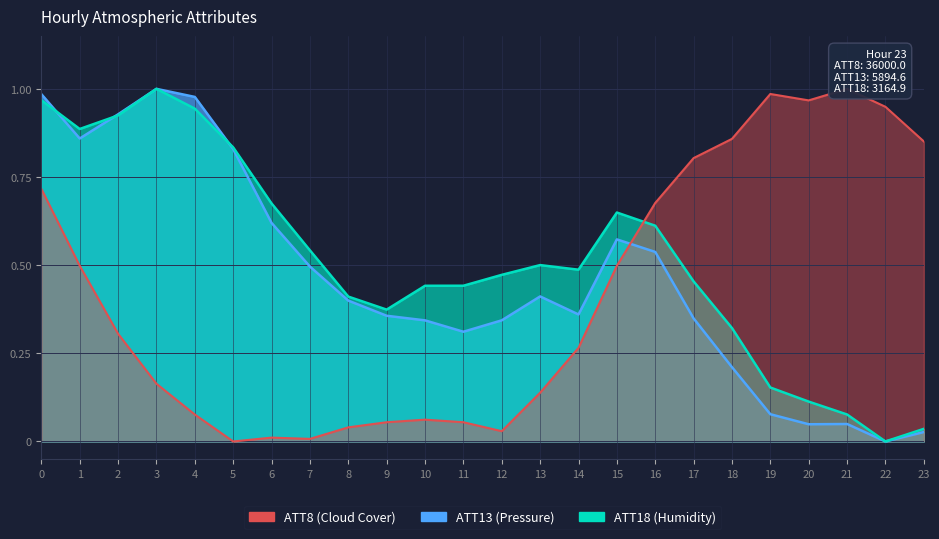

What are all the series names shown in the legend?

ATT8 (Cloud Cover), ATT13 (Pressure), ATT18 (Humidity)